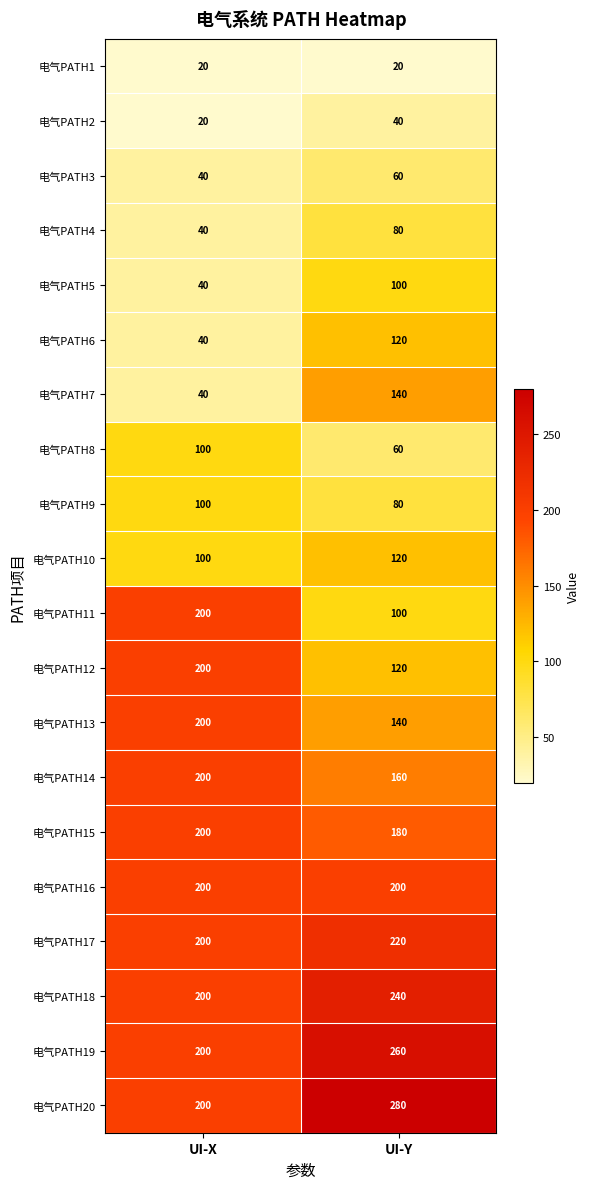

Which series has the largest total across all categories?

电气PATH20